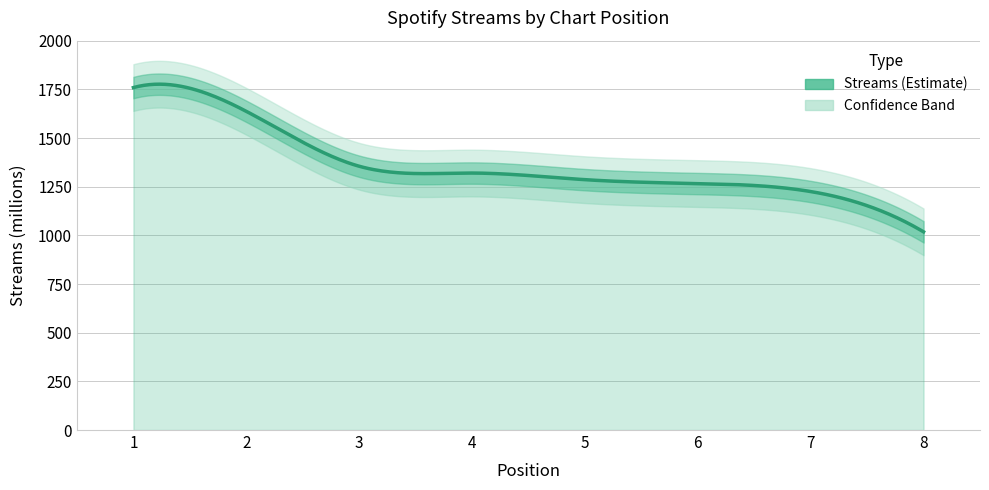

Approximately how many times larger is the value at 5 compared to 2?

0.8